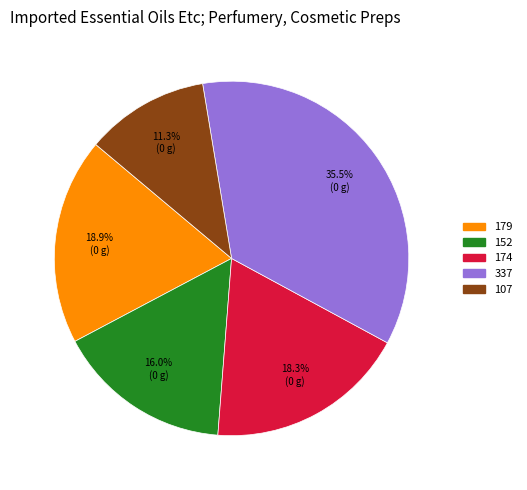

What is the smallest slice in the pie chart?

107